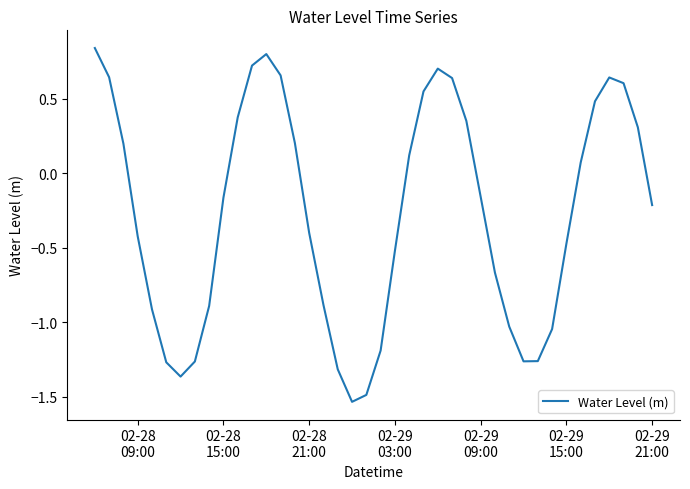

What is the sum of all values?

-10.8